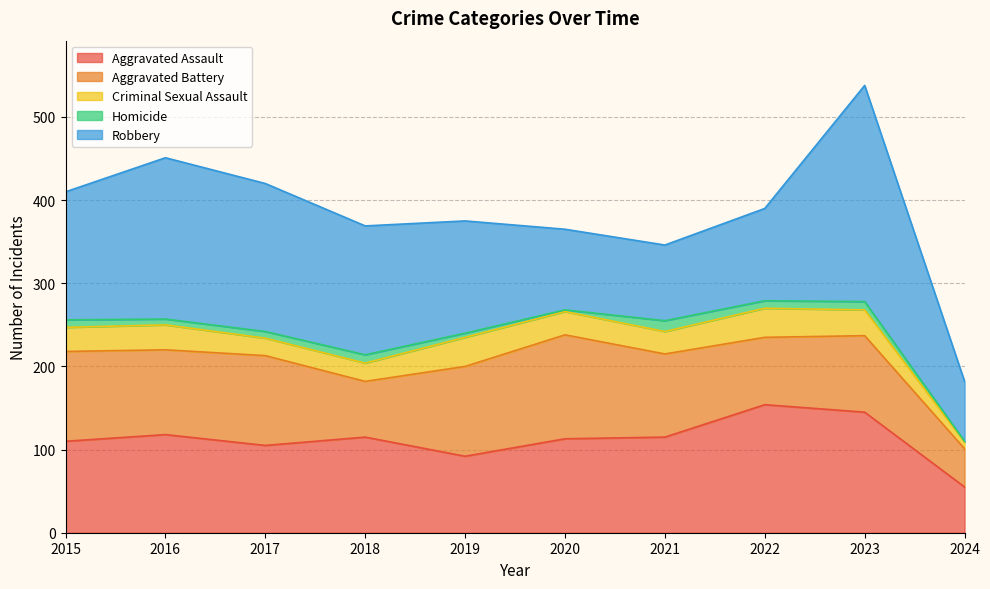

Reading left to right, extract all data points from this chart.

Aggravated Assault: 2015=110	2016=118	2017=105	2018=115	2019=92	2020=113	2021=115	2022=154	2023=145	2024=55
Aggravated Battery: 2015=108	2016=102	2017=108	2018=67	2019=108	2020=125	2021=100	2022=81	2023=92	2024=46
Criminal Sexual Assault: 2015=29	2016=30	2017=21	2018=22	2019=35	2020=28	2021=27	2022=35	2023=31	2024=8
Homicide: 2015=9	2016=7	2017=8	2018=10	2019=5	2020=2	2021=13	2022=9	2023=10	2024=1
Robbery: 2015=154	2016=194	2017=178	2018=155	2019=135	2020=97	2021=91	2022=111	2023=260	2024=72